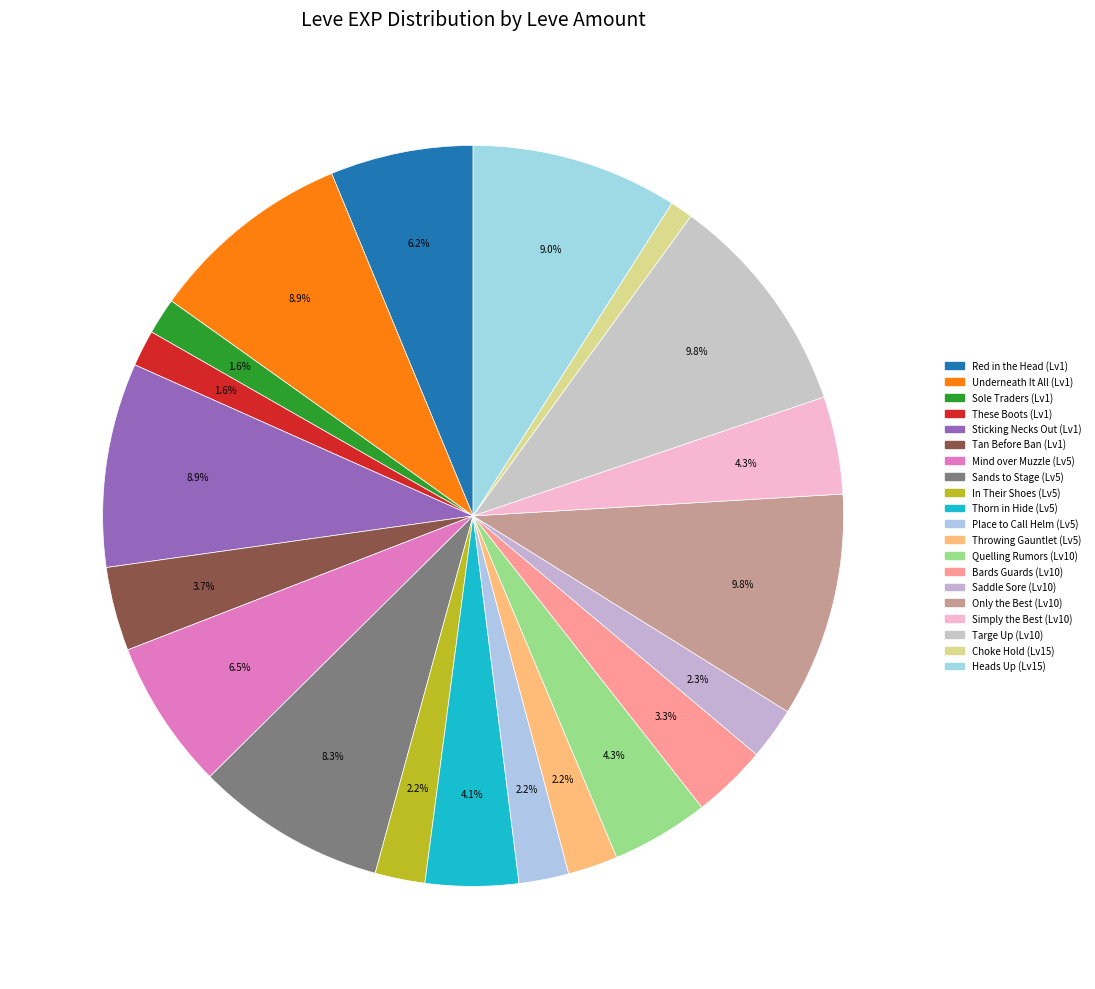

Count the number of slices in the pie.

20